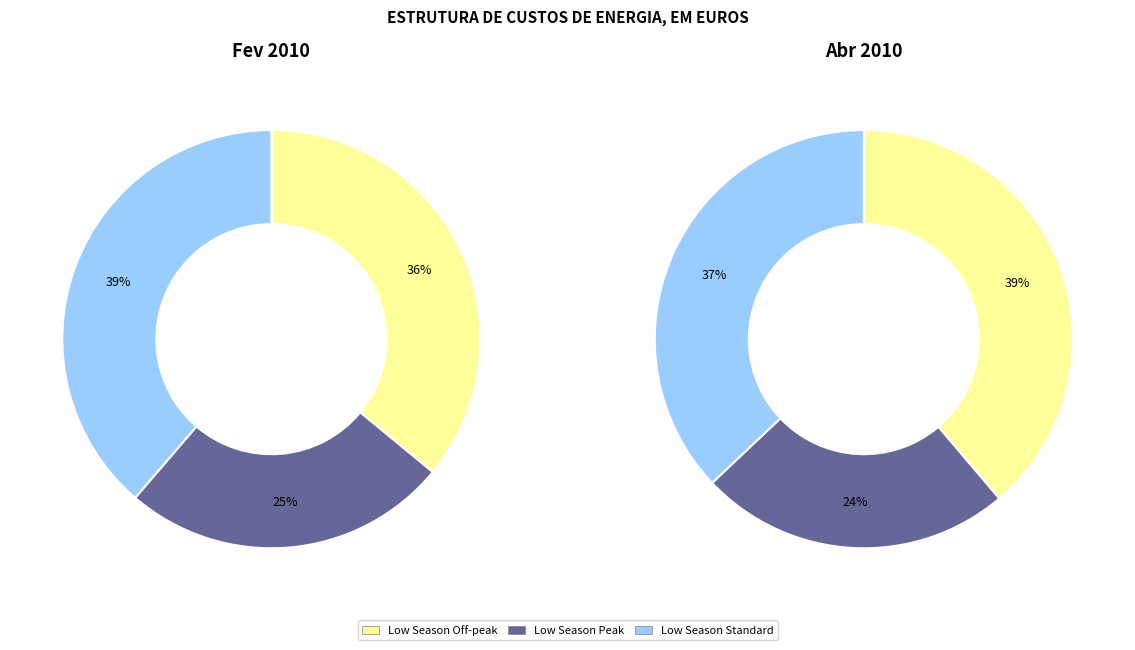

What percentage is the Low Season Standard slice, to the nearest percent?

37%